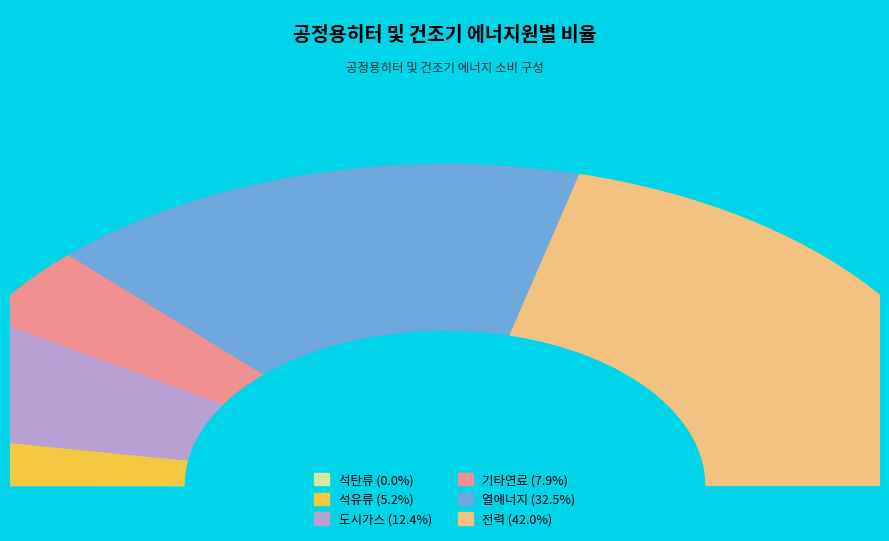

How many segments does this pie chart have?

6